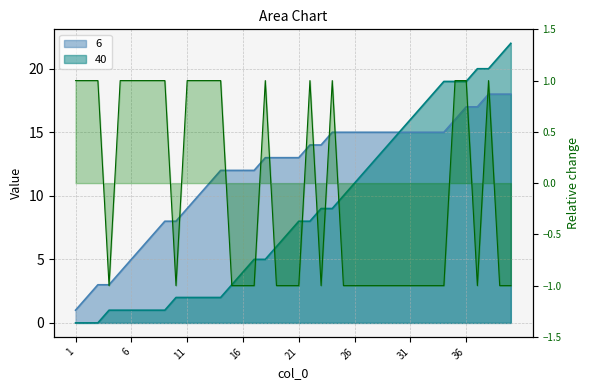

Is it true that the value at 12 is 1?

True